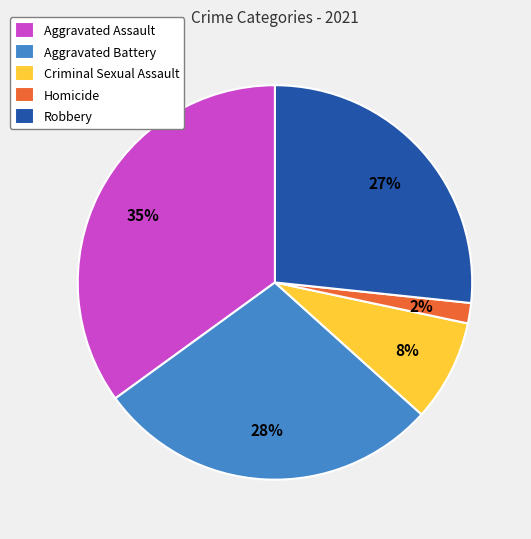

Which category has the biggest portion of the pie?

Aggravated Assault